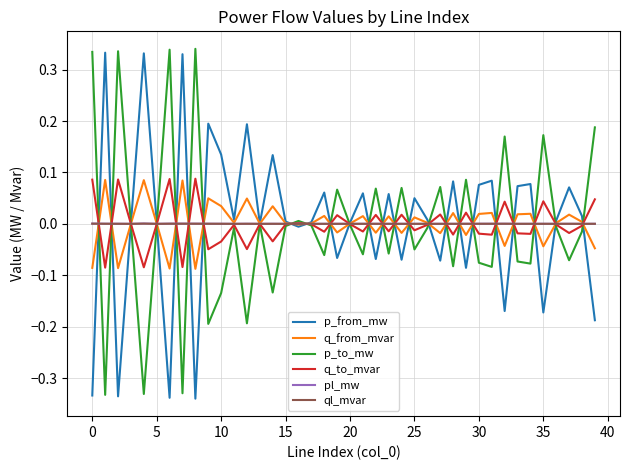

At which category is the sum across all series the highest?

15